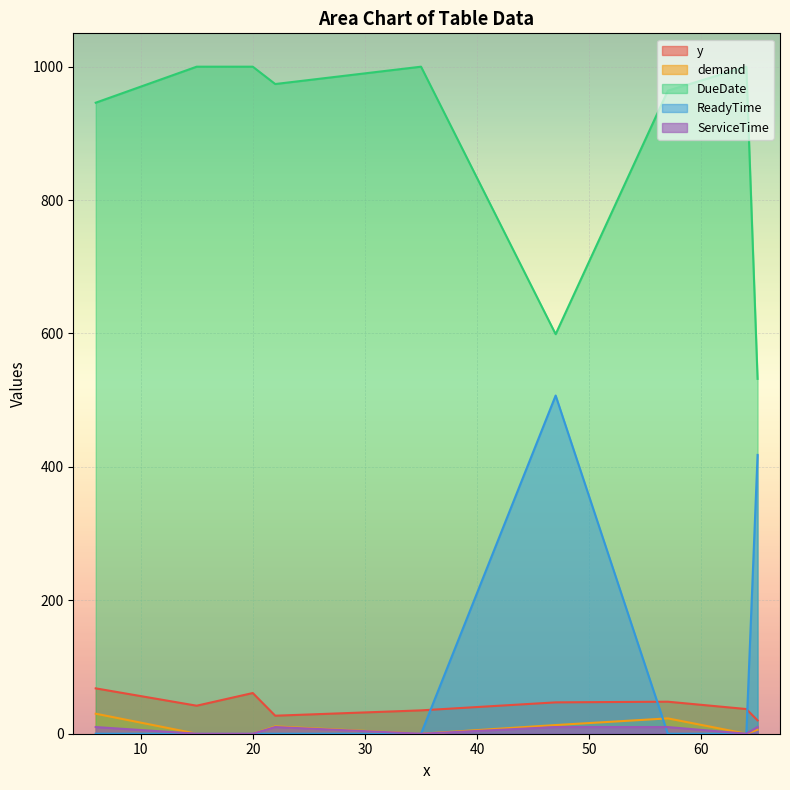

What is the total value across all series at 47?

1176